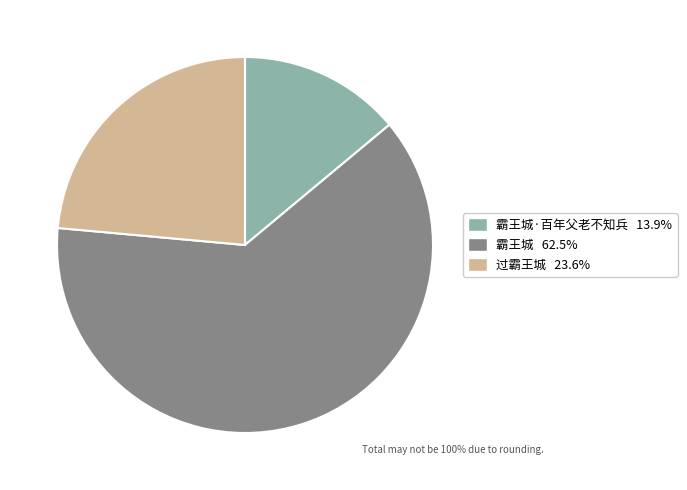

Is there a majority slice in this chart?

Yes